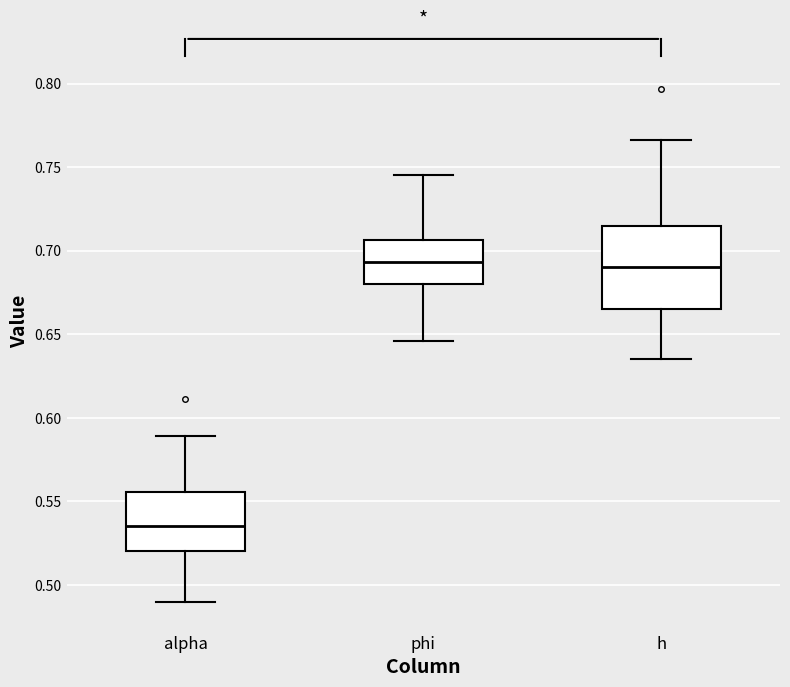

Which box is the tallest, from its lower edge to its upper edge?

h